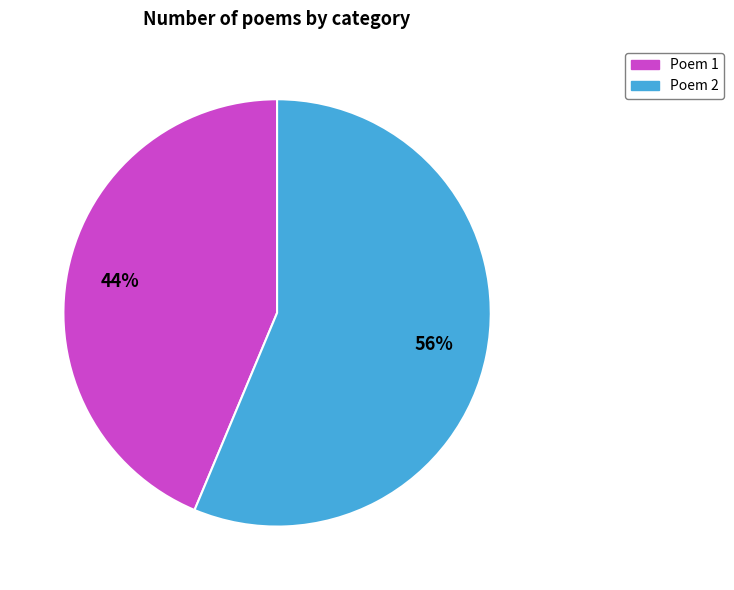

Combined, do Poem 2 and Poem 1 account for over 50%?

Yes